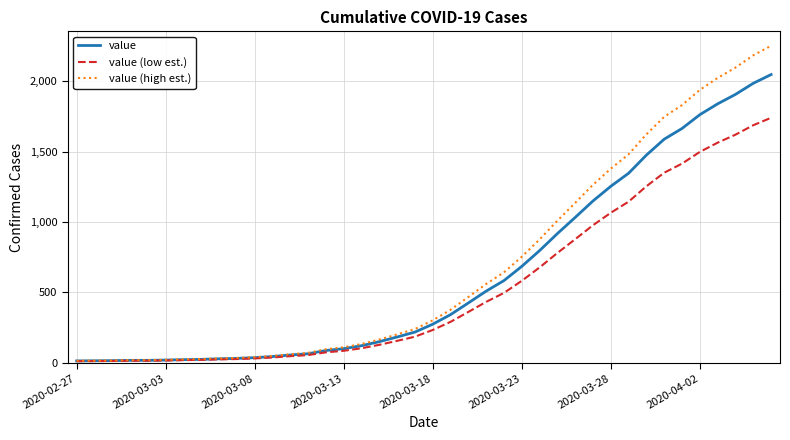

What is the maximum value shown in the chart?

2252.8